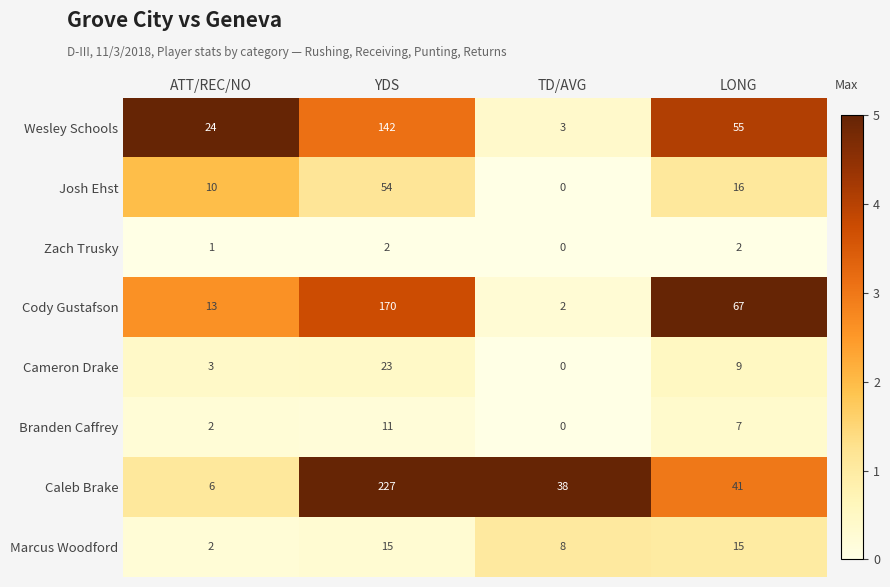

What is the total value across all series at YDS?

644